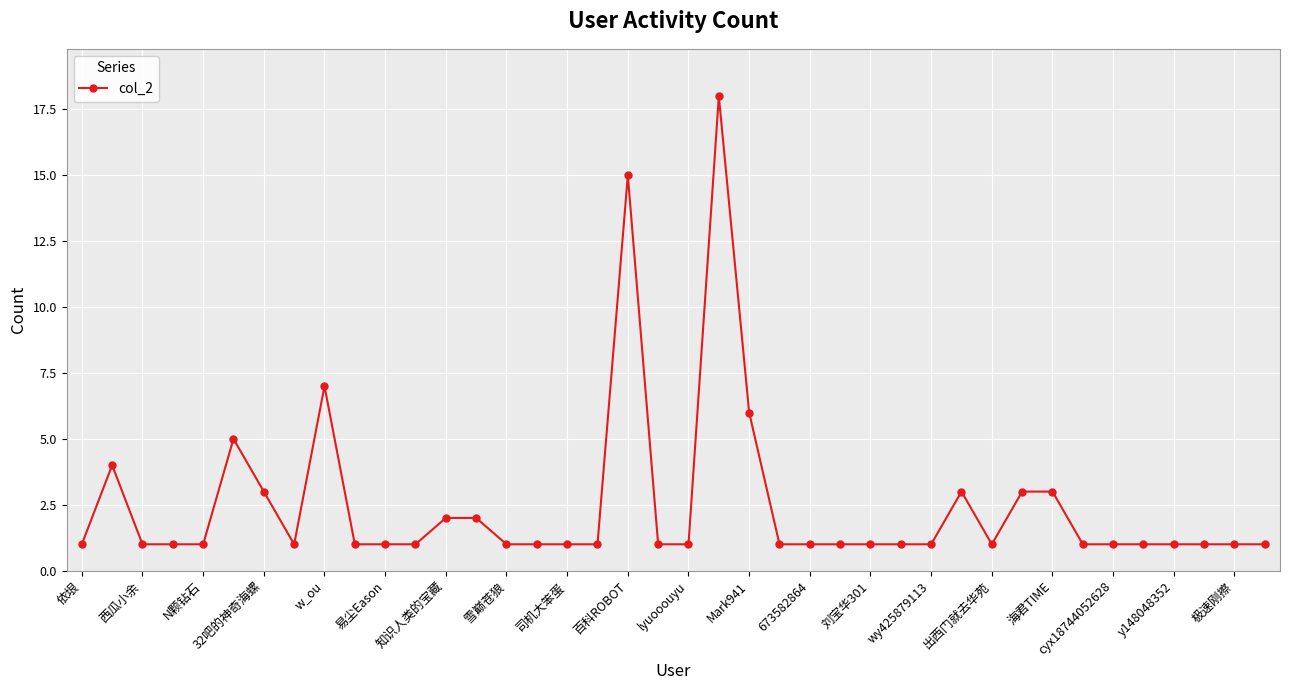

What is the maximum value shown in the chart?

18